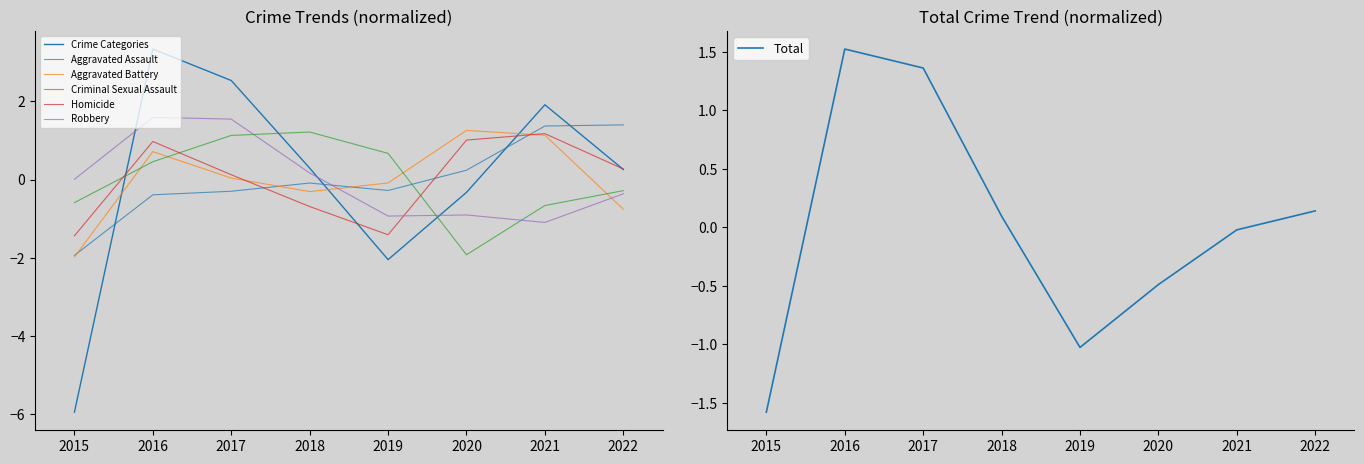

The value of Homicide at 2015 is -1.4. True or false?

True